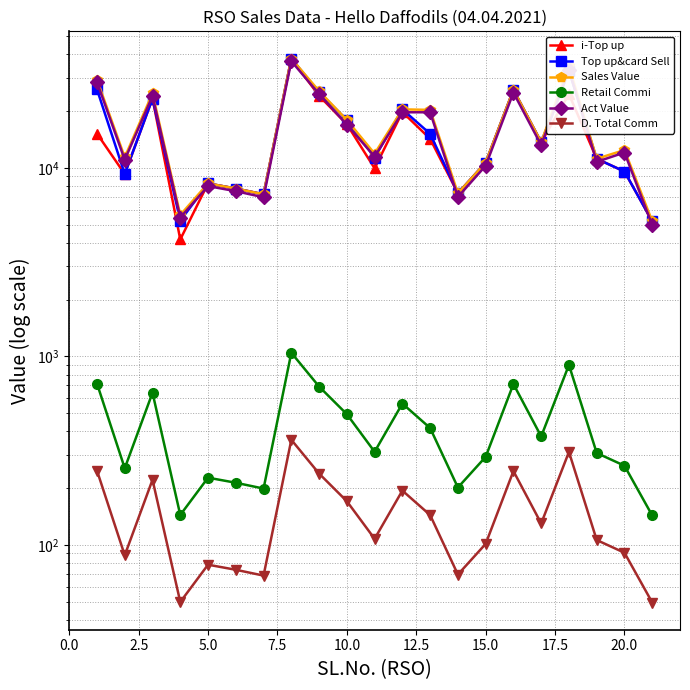

What is the lowest value of the Sales Value series?

5201.0